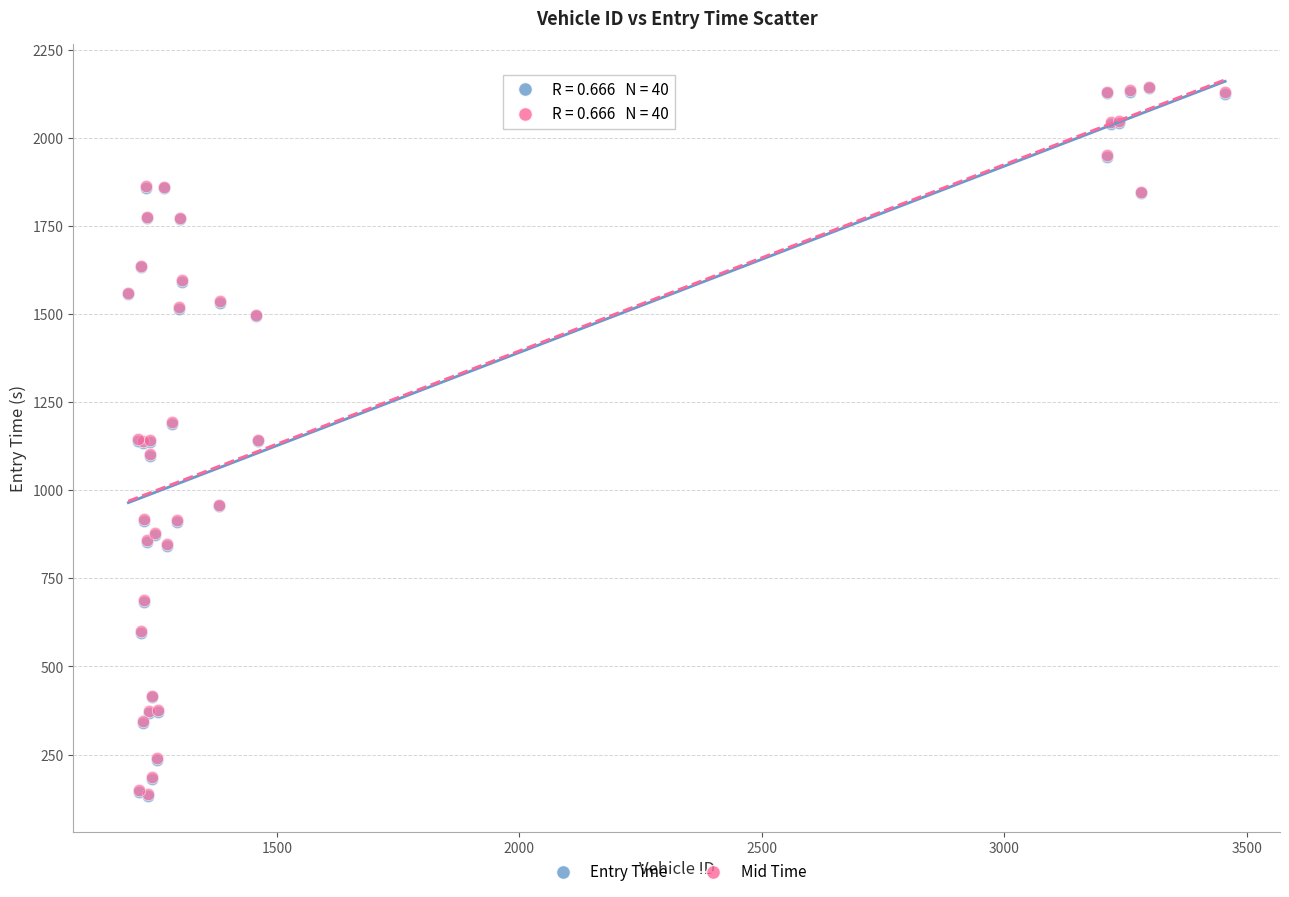

What are all the series names shown in the legend?

Entry Time, Mid Time